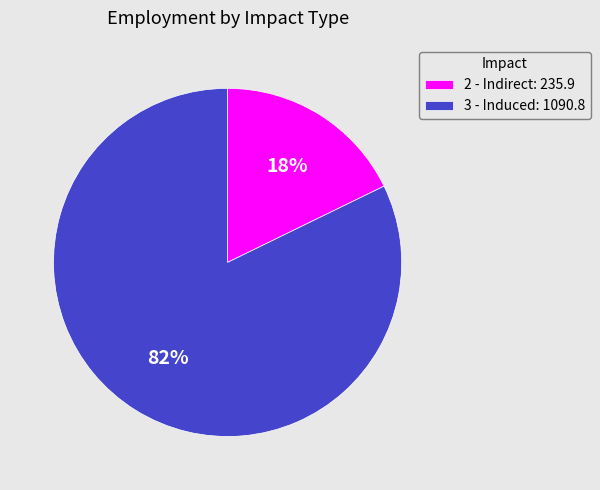

True or false: 2 - Indirect accounts for 18% of the total.

True